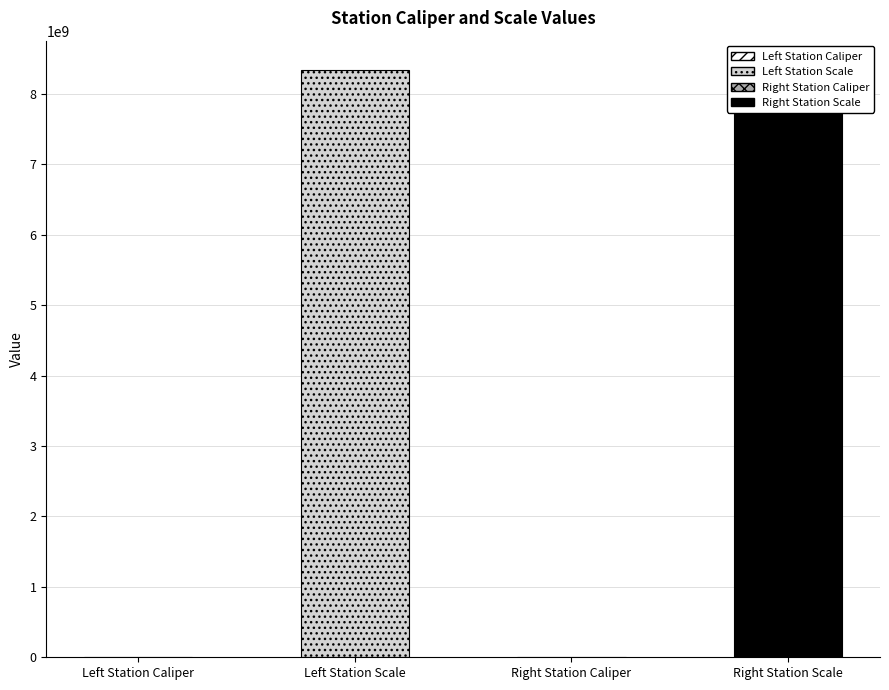

What is the maximum value shown in the chart?

8340107097